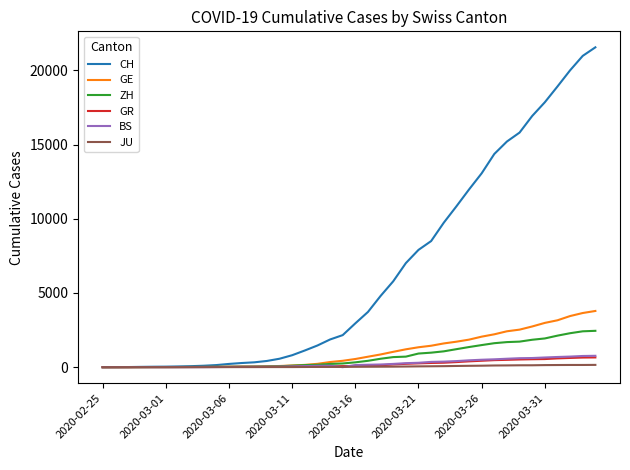

Which series has the widest spread of values?

CH